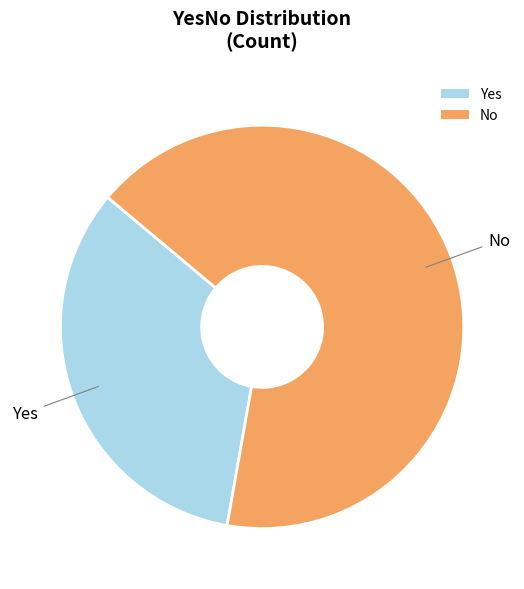

Combined, do No and Yes account for over 50%?

Yes